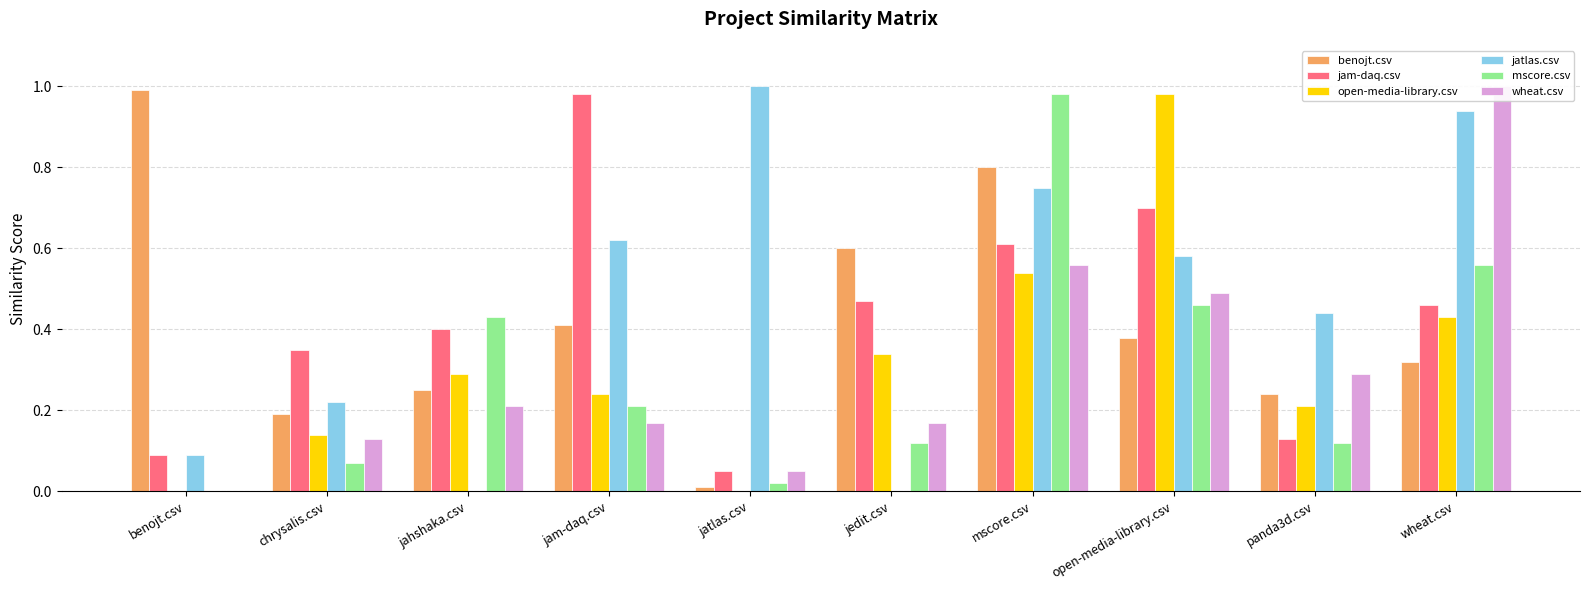

What is the maximum value shown in the chart?

1.0